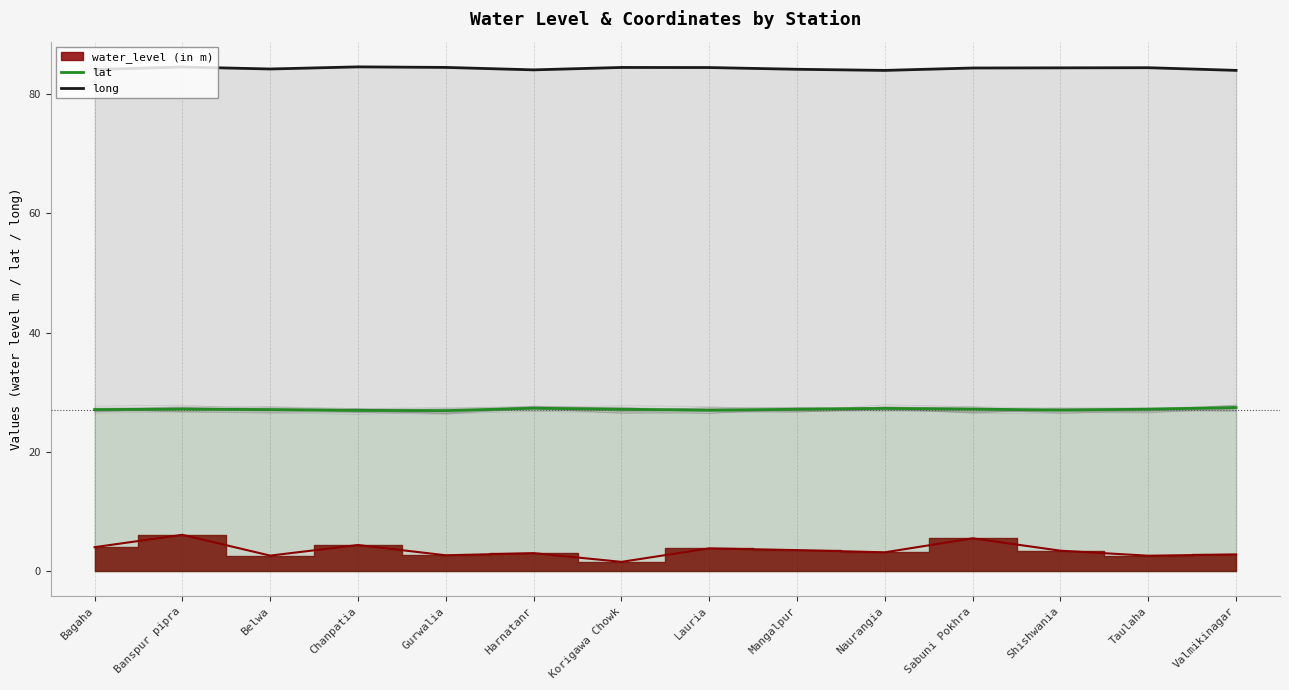

How many categories are shown in the chart?

14